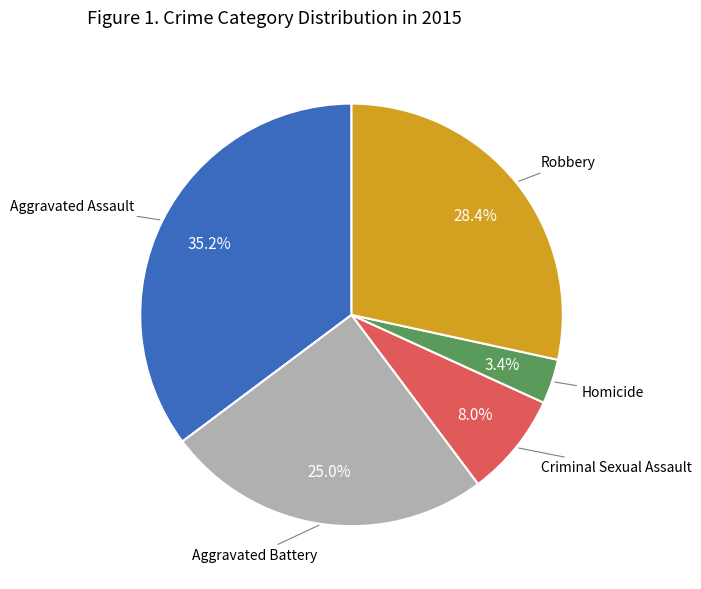

Is there any slice that represents more than half of the pie?

No